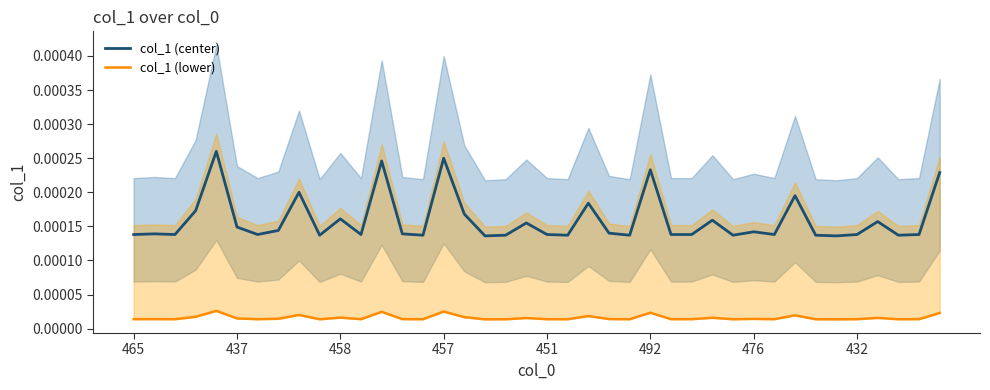

What is the label of the 27th point from the left?

26